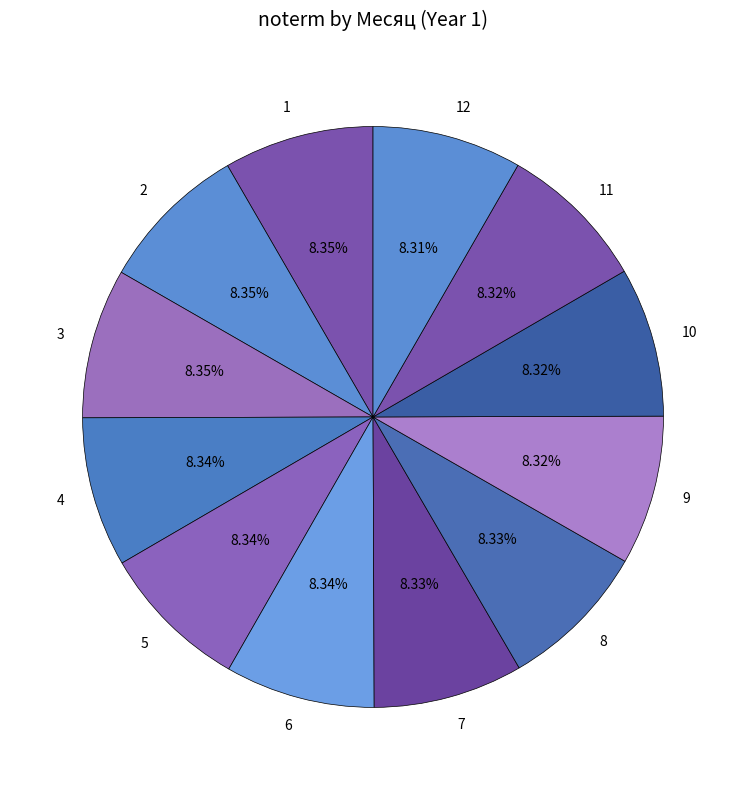

How many slices are in this pie chart?

12